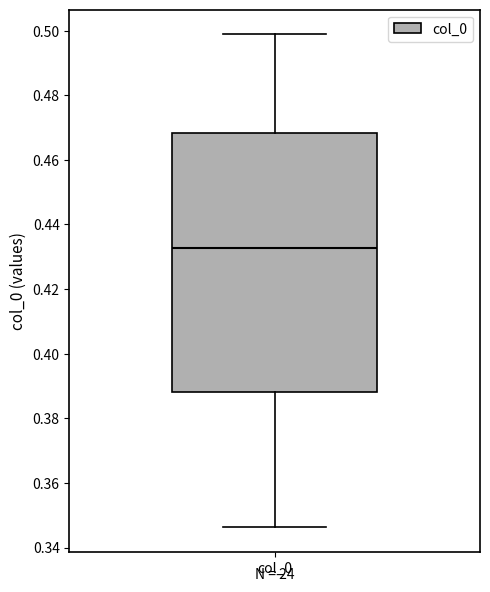

Transcribe this box plot: give where the median line is, the range the box spans, and where the two whiskers end, as read against the y-axis. The values are not printed on the chart, so give them approximately, as read against the axis.

median 0.432, box 0.388 to 0.468, whiskers 0.346 to 0.498